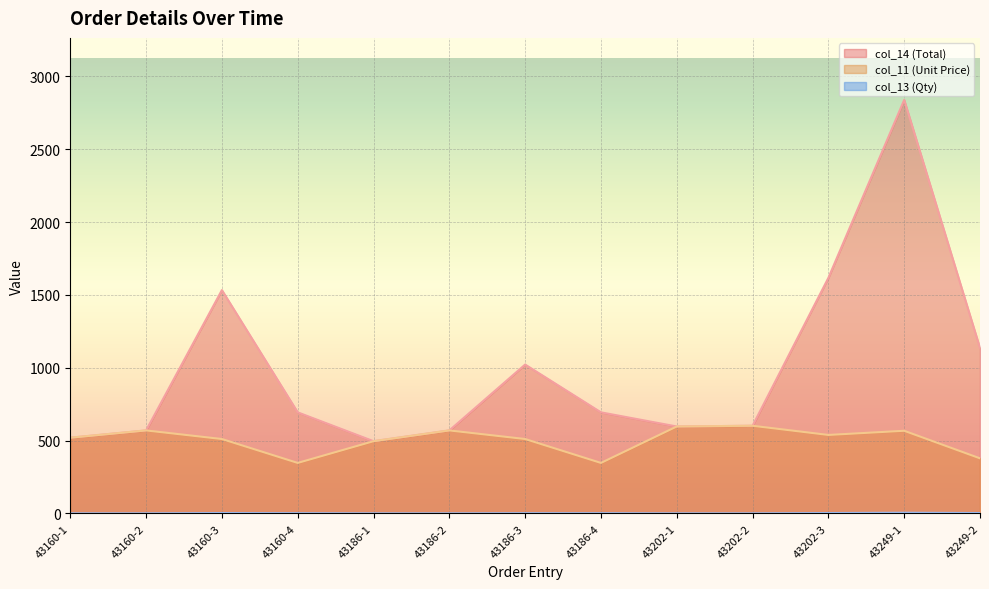

Which series has the widest spread of values?

col_14 (Total)